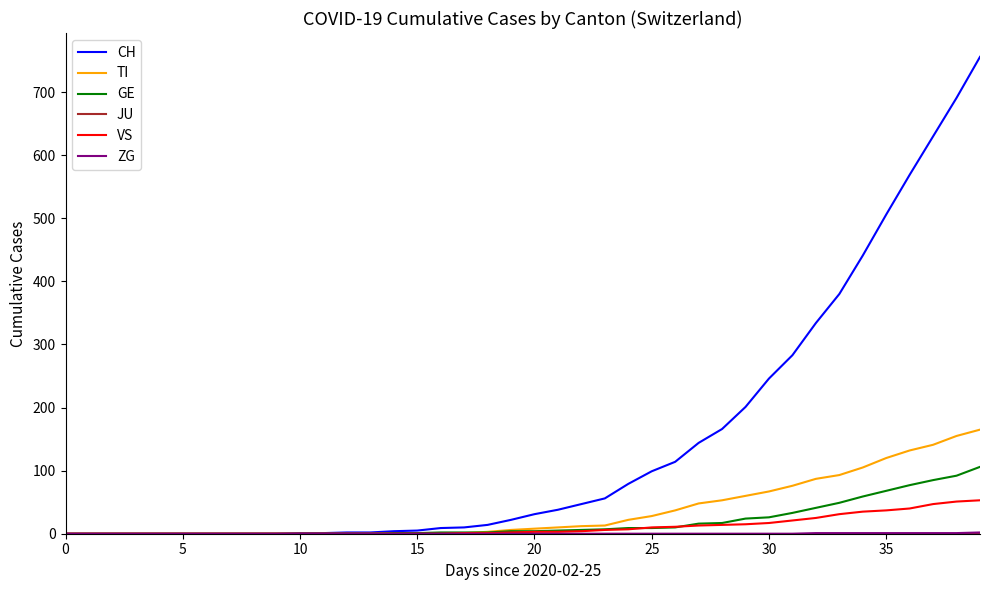

Which series has the widest spread of values?

CH